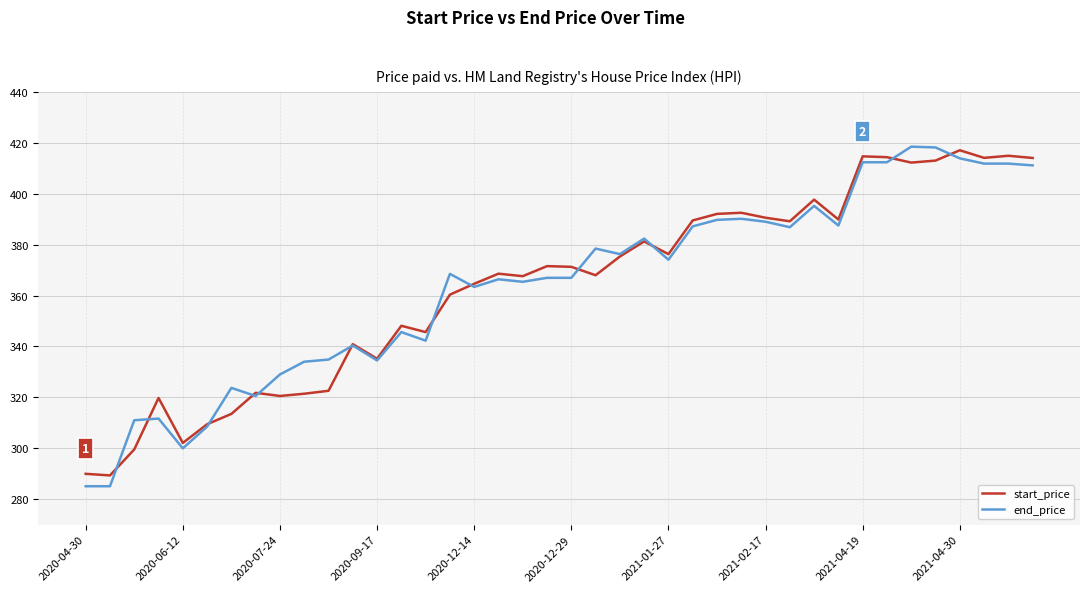

What is the minimum value for end_price?

285.1